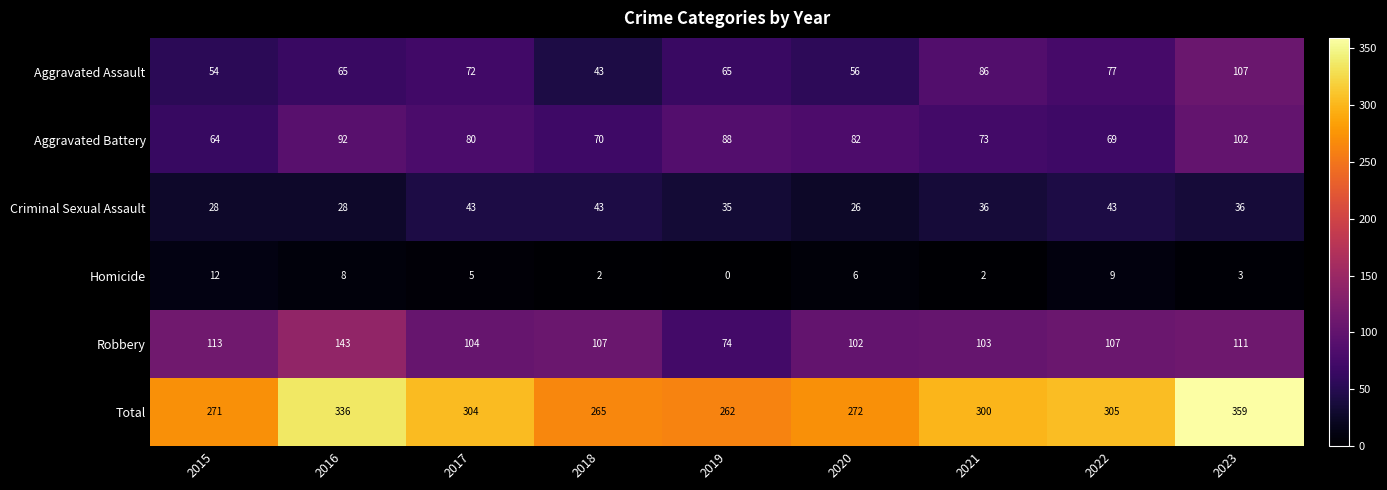

Is it true that Aggravated Battery equals 42 at 2021?

False